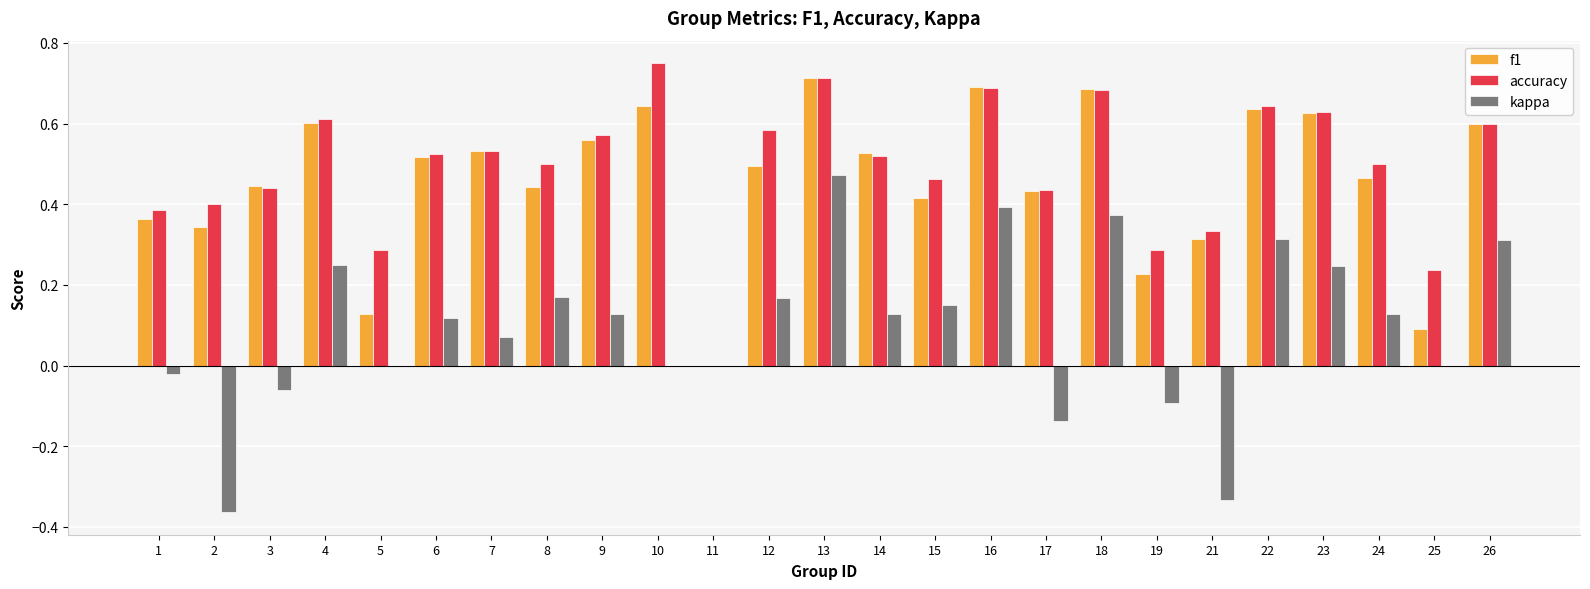

Which series changed the most between 11 and 12?

accuracy